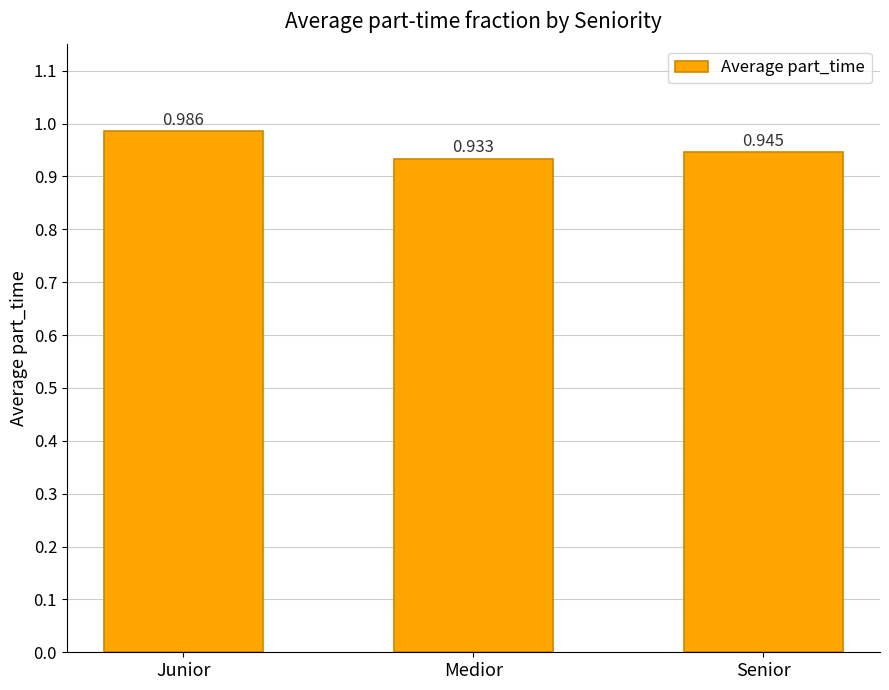

What is the label of the 2nd bar from the left?

Medior